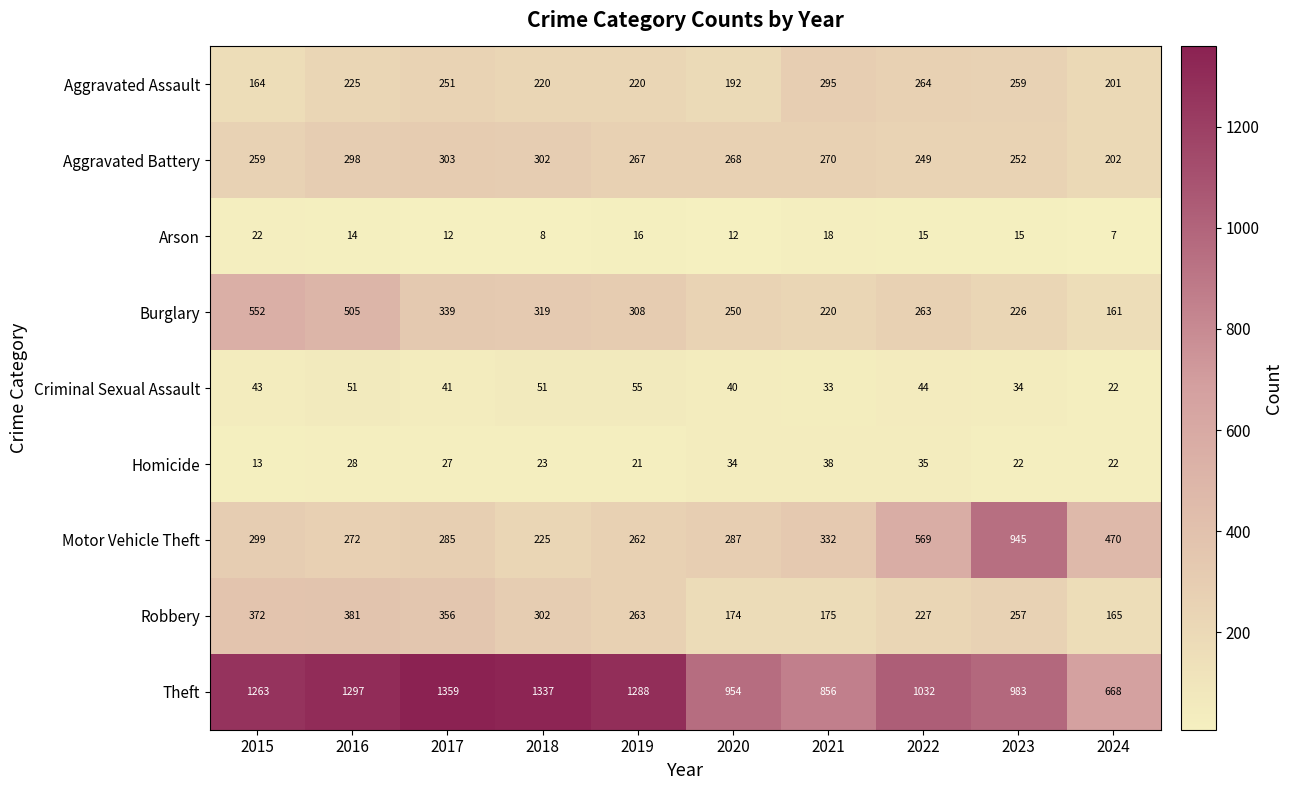

What is the sum of the Robbery values at 2019 and 2016?

644